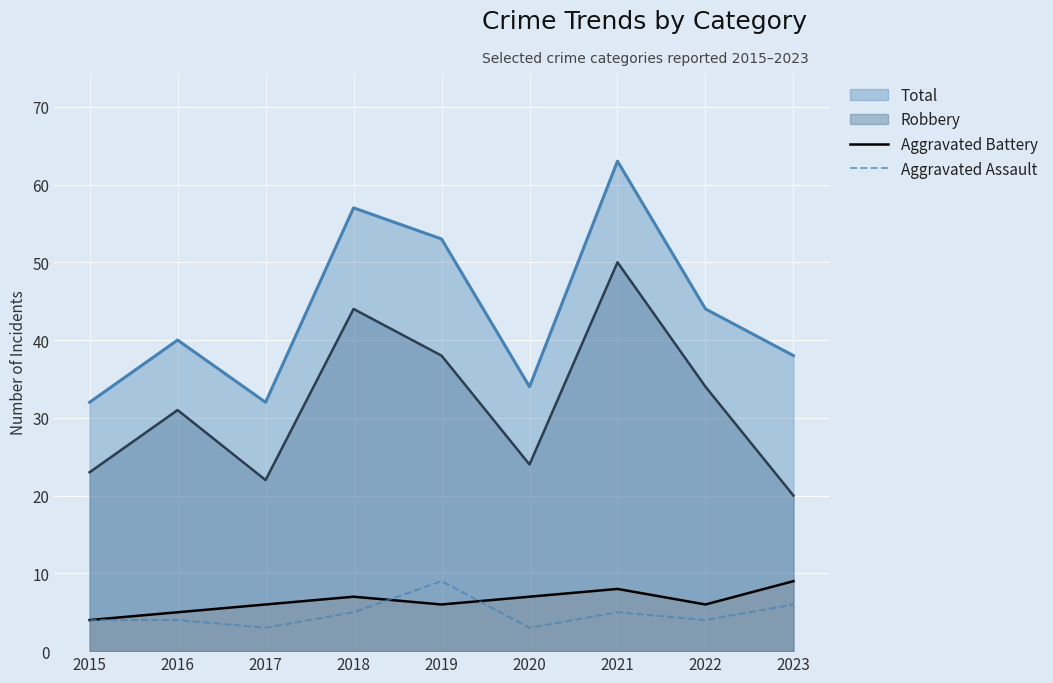

What is the difference between the Aggravated Battery values at 2020 and 2017?

1